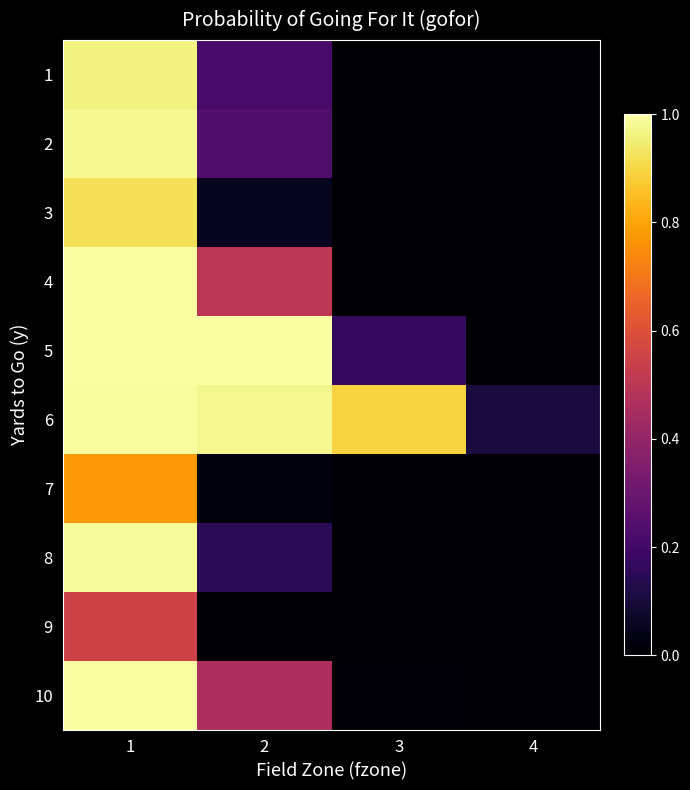

How many series are shown in this chart?

10